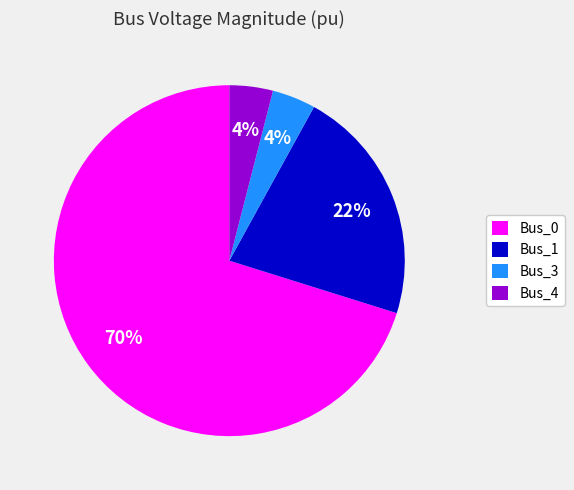

Which category has the biggest portion of the pie?

Bus_0